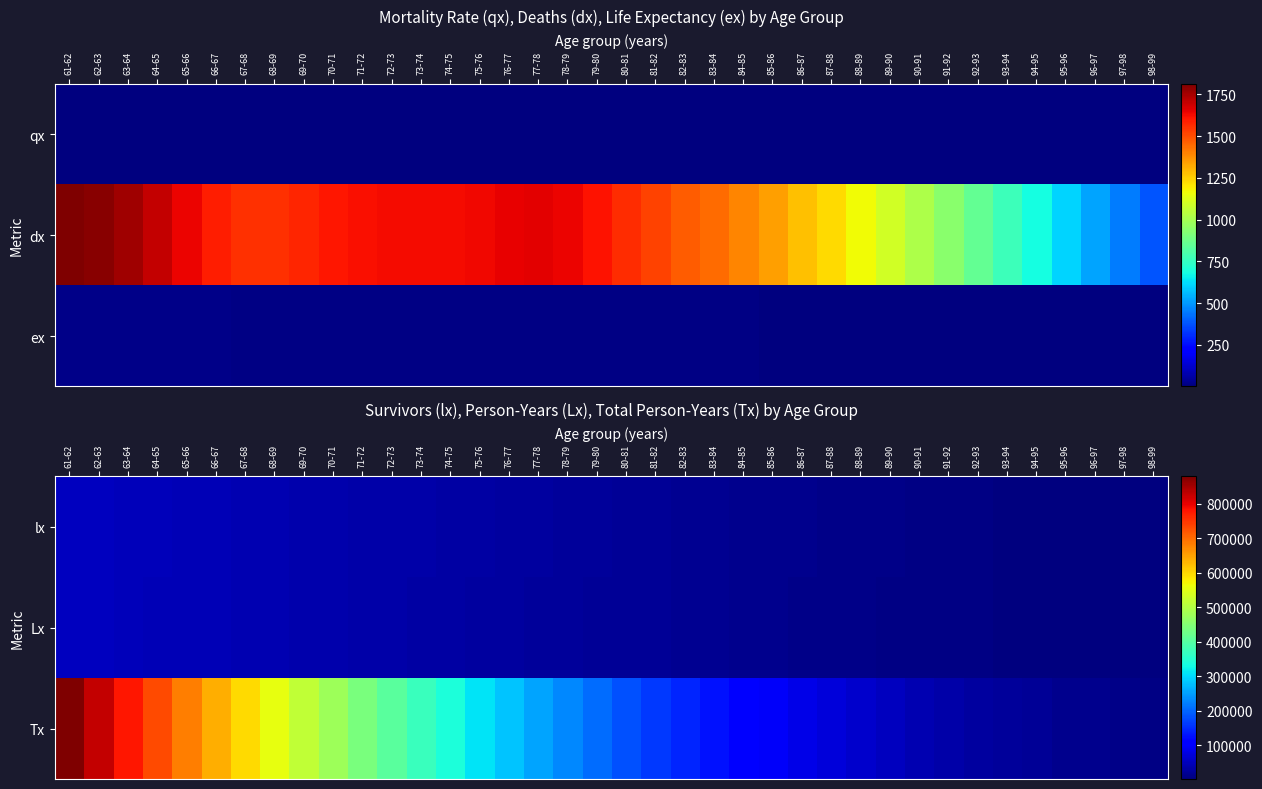

The lx series shows 18530 at 87-88. True or false?

False